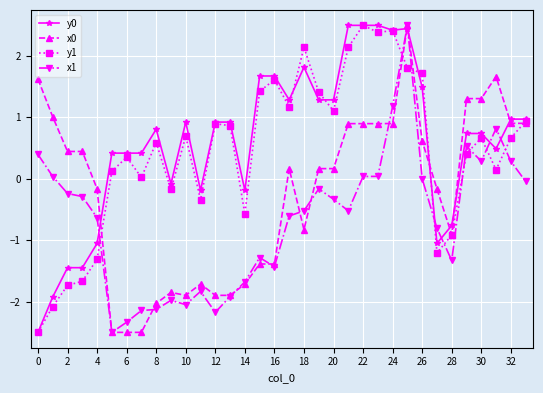

What is the minimum value for y1?

-2.5